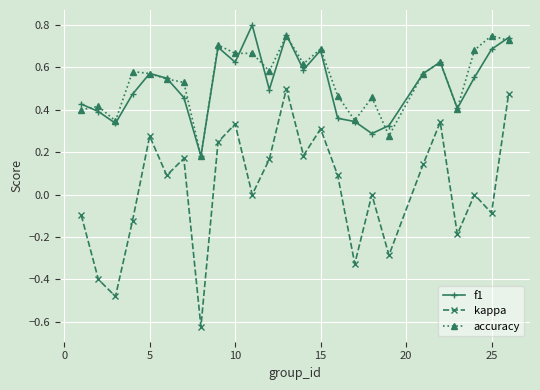

Which series has the largest range (max minus min)?

kappa